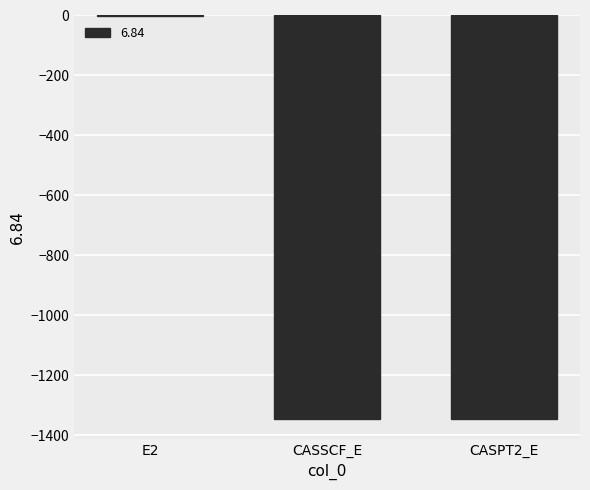

Count the number of values greater than -1345.

1